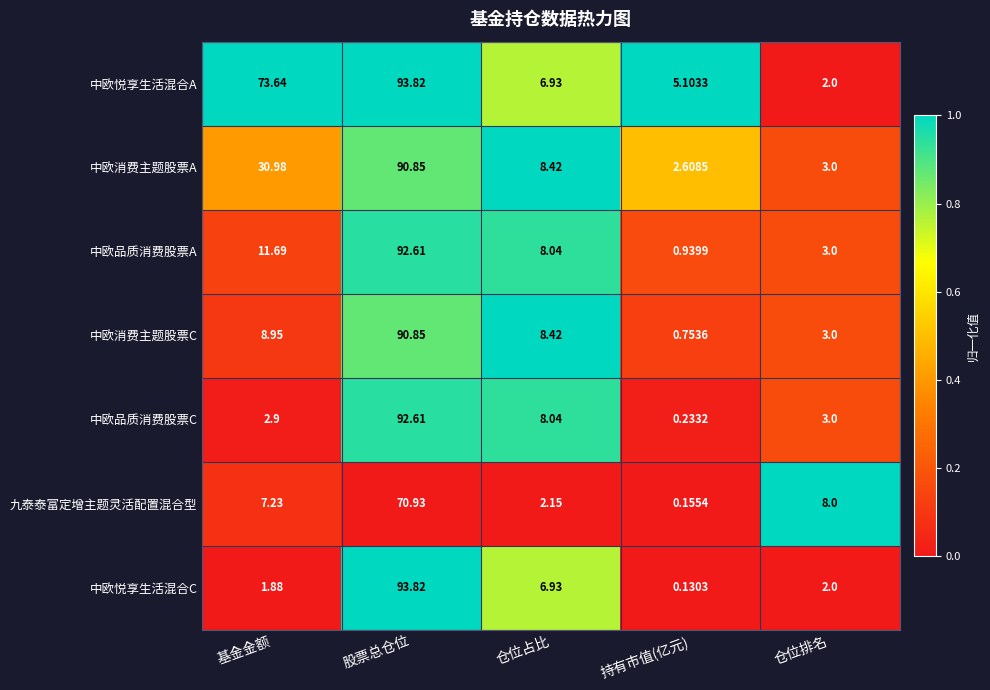

Which series has the largest total across all categories?

中欧悦享生活混合A